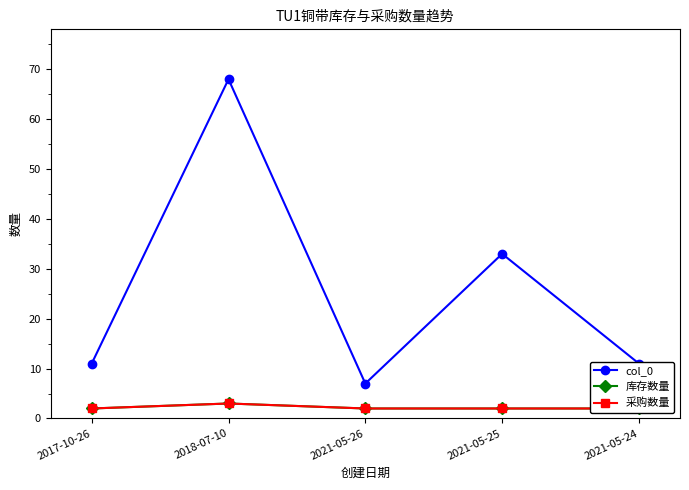

At which category does col_0 reach its first local peak?

2018-07-10